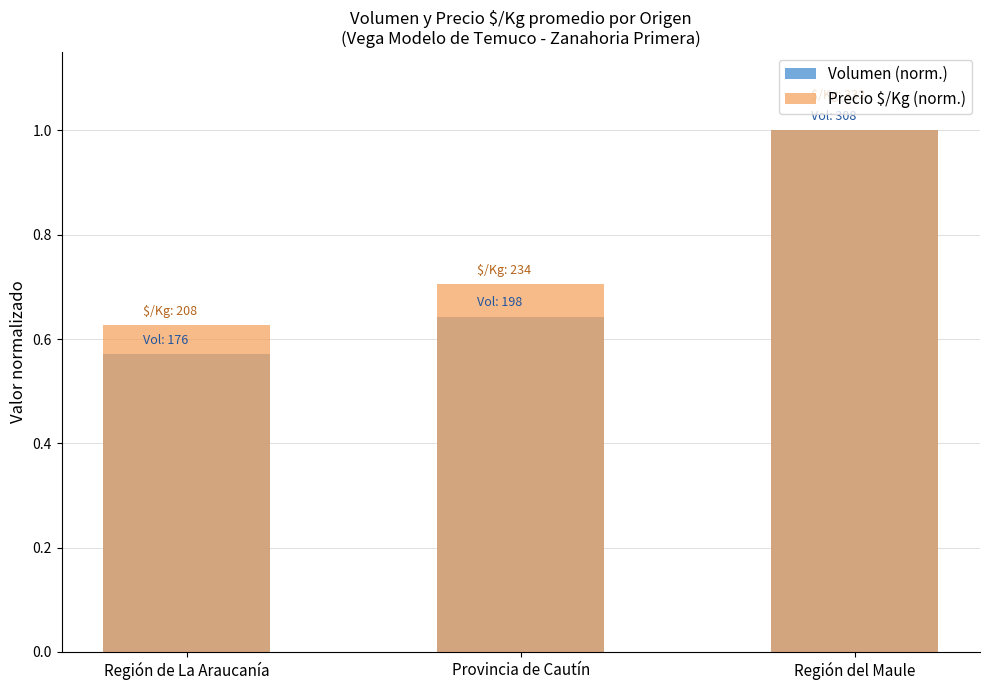

Is the value of Volumen (norm.) at Región del Maule greater than the value of Precio $/Kg (norm.) at Región de La Araucanía?

Yes